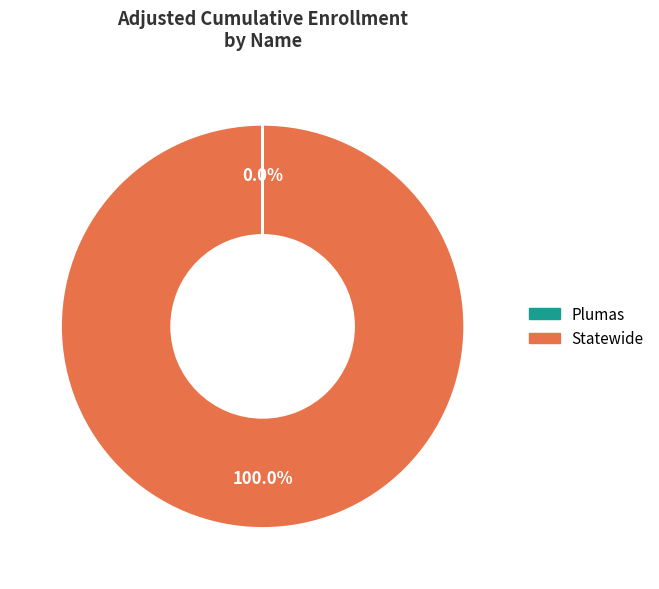

To the nearest percent, what percentage of the pie is Statewide?

100%